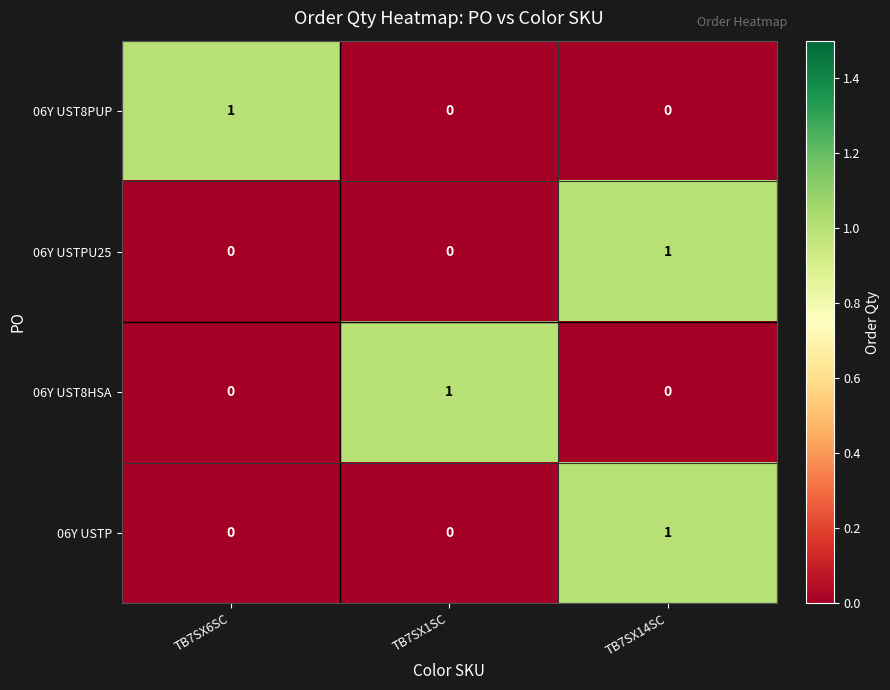

At which label does 06Y UST8HSA reach its peak?

TB7SX1SC